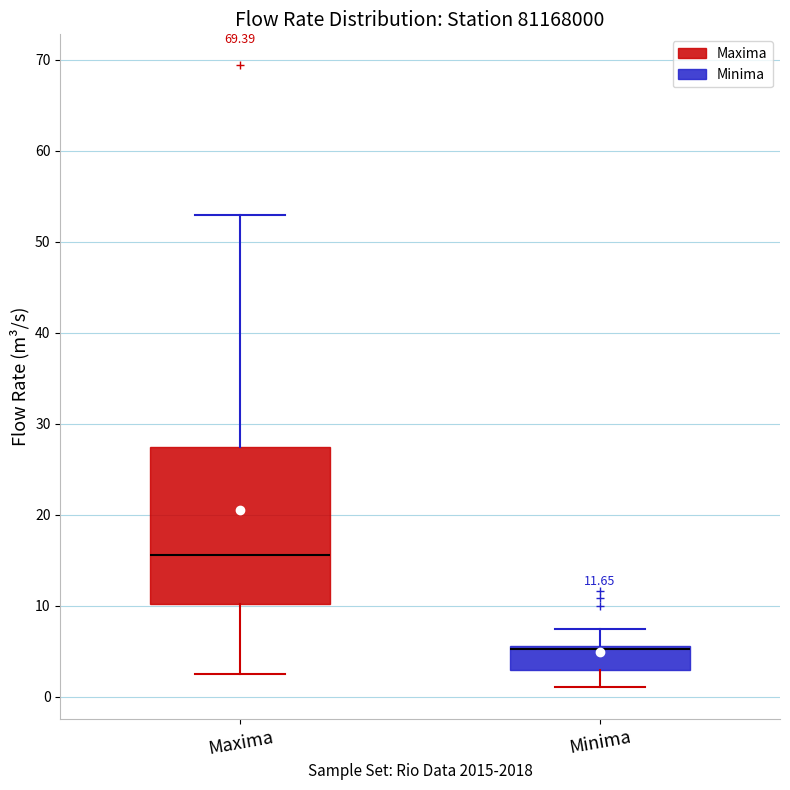

Which box's median line is the highest?

Maxima